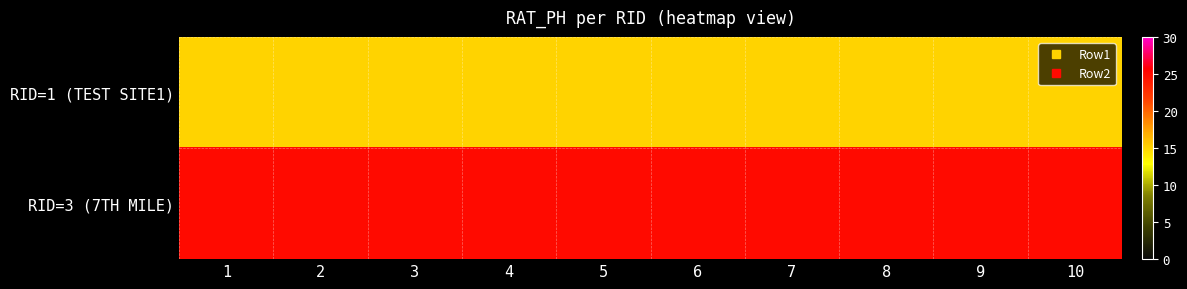

Rank the series by their maximum value, from lowest to highest.

RID=1 (TEST SITE1), RID=3 (7TH MILE)